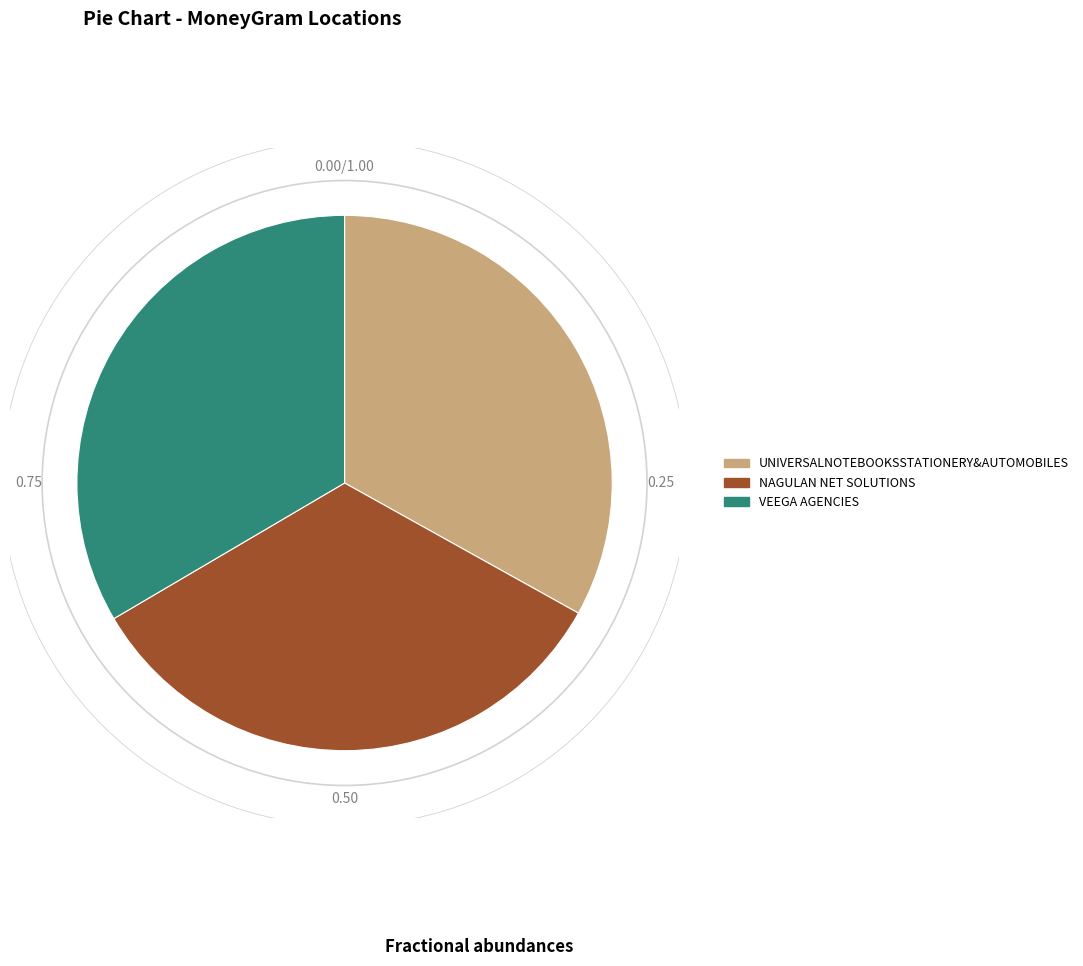

True or false: UNIVERSALNOTEBOOKSSTATIONERY&AUTOMOBILES accounts for 33% of the total.

True